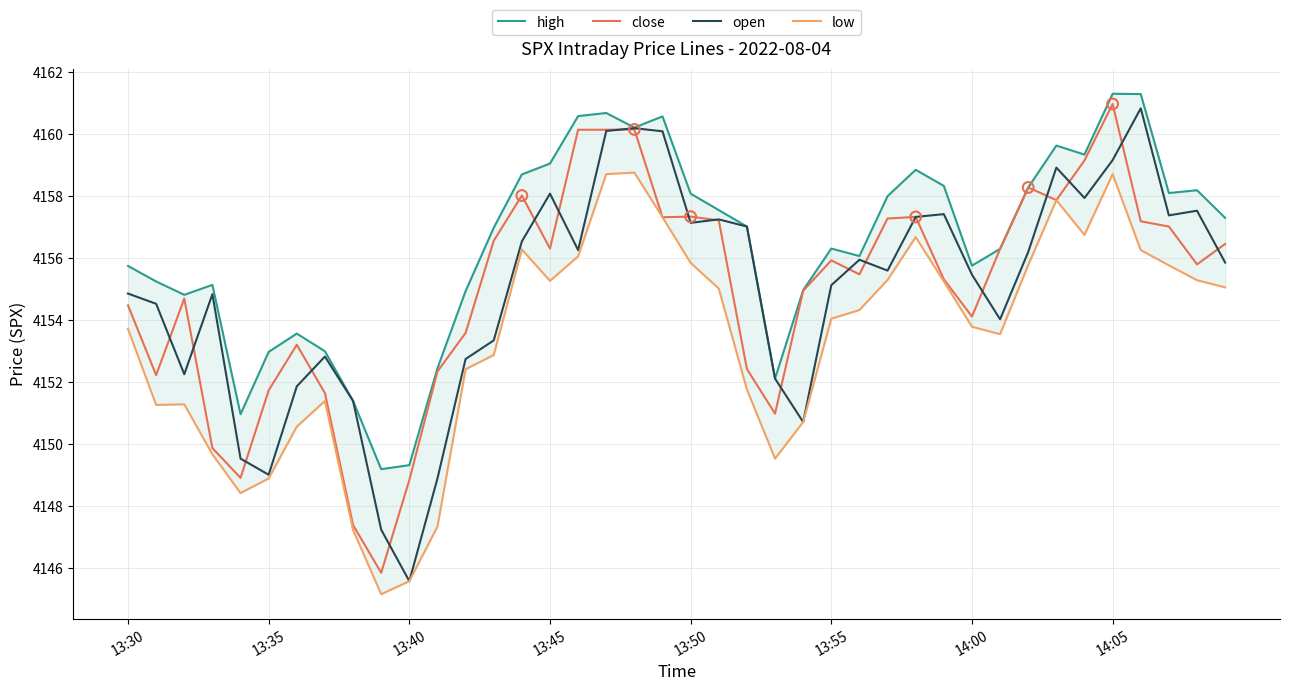

Which series has the largest total across all categories?

high